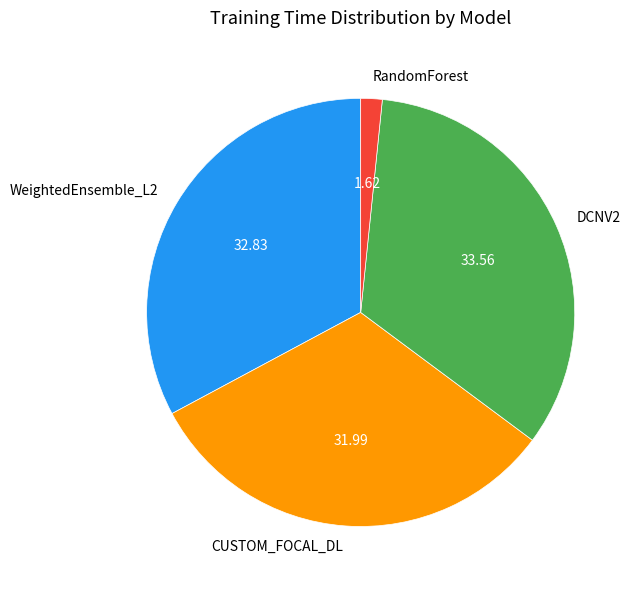

Is it true that RandomForest is 2% of the pie?

True